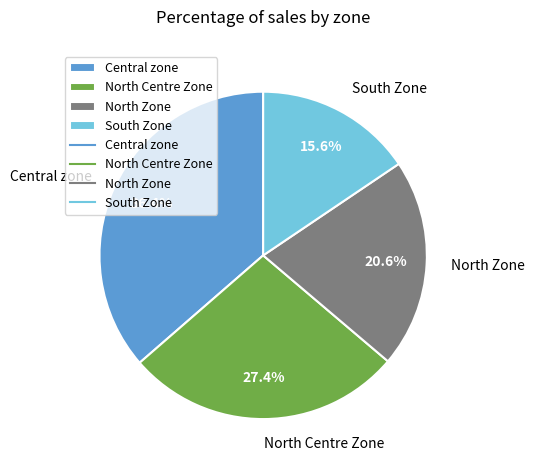

What is the total percentage of Central zone and North Centre Zone?

63.8%